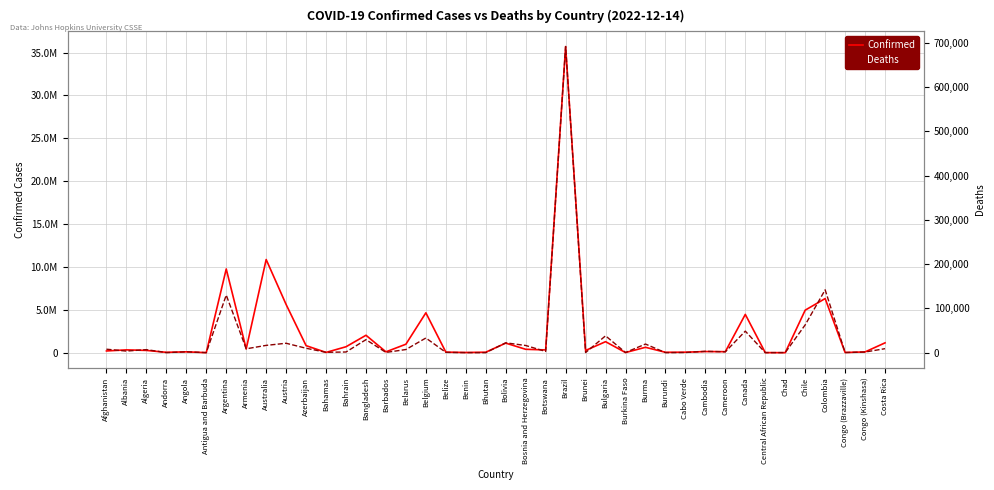

In Confirmed, how many points are lower than both neighbors (excluding endpoints)?

13